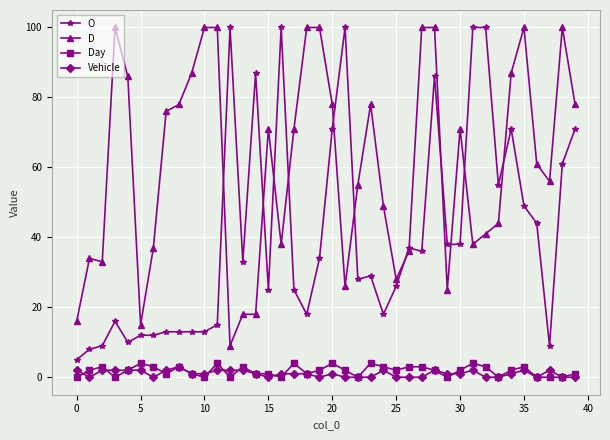

At how many categories does at least one series exceed 74?

23